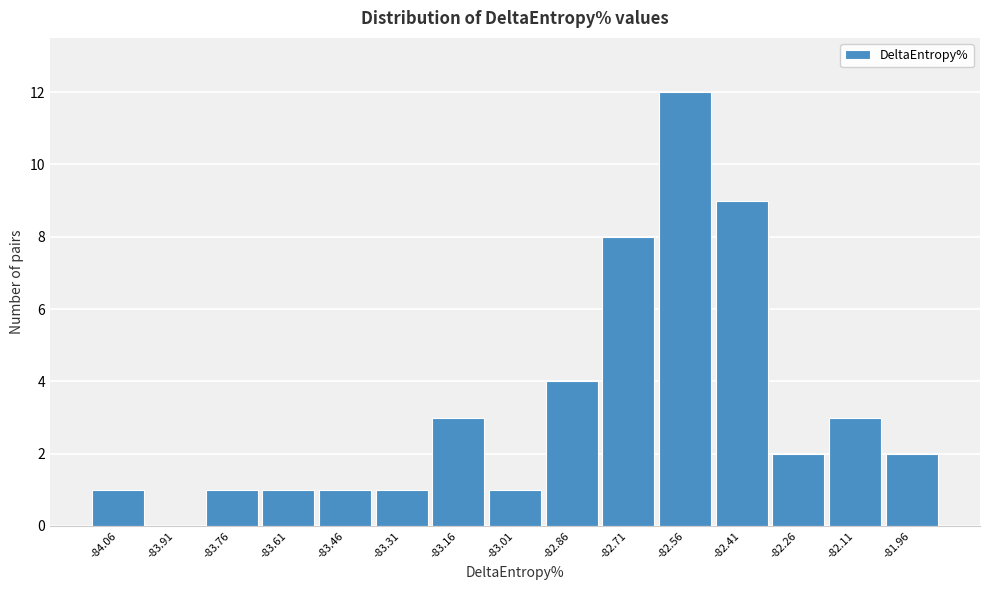

Reading left to right, transcribe all the data shown in this chart.

-84.06=1	-83.91=0	-83.76=1	-83.61=1	-83.46=1	-83.31=1	-83.16=3	-83.01=1	-82.86=4	-82.71=8	-82.56=12	-82.41=9	-82.26=2	-82.11=3	-81.96=2